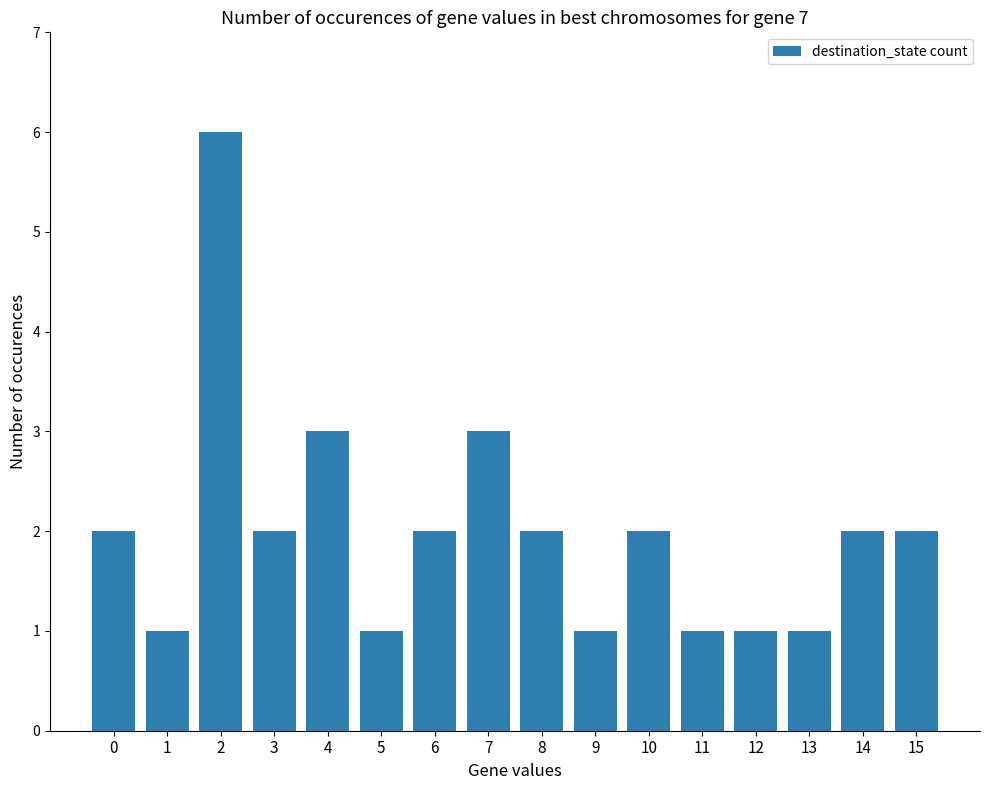

What is the greatest value displayed?

6